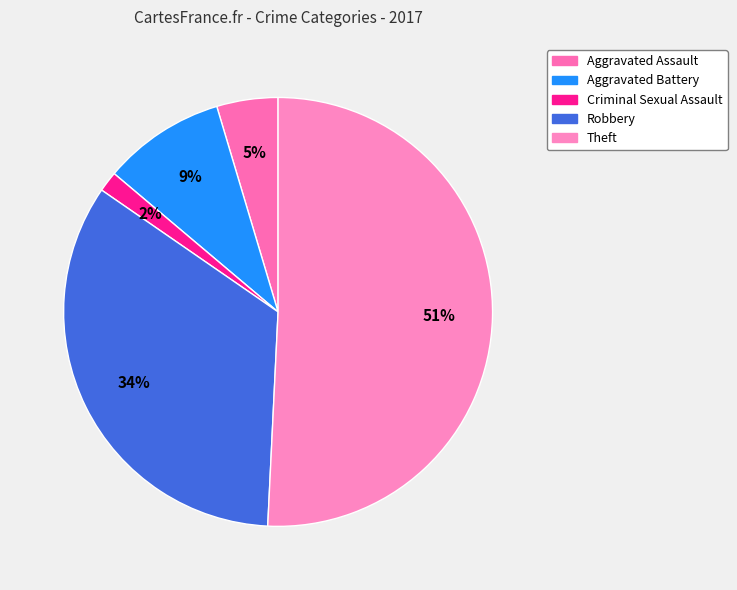

What is the majority slice?

Theft